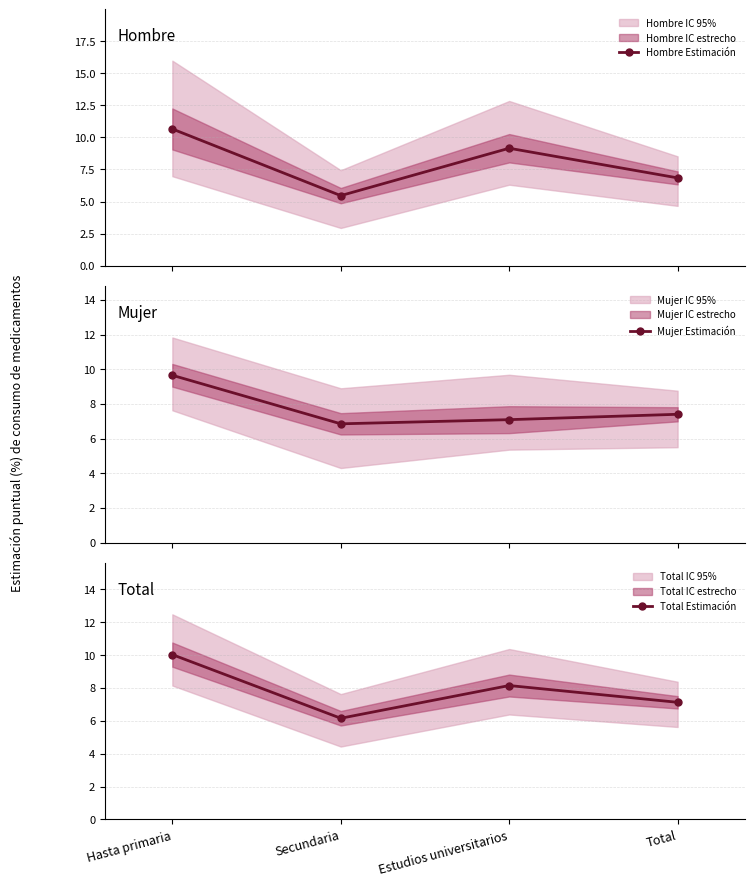

What is the total value across all series at Total?

21.4